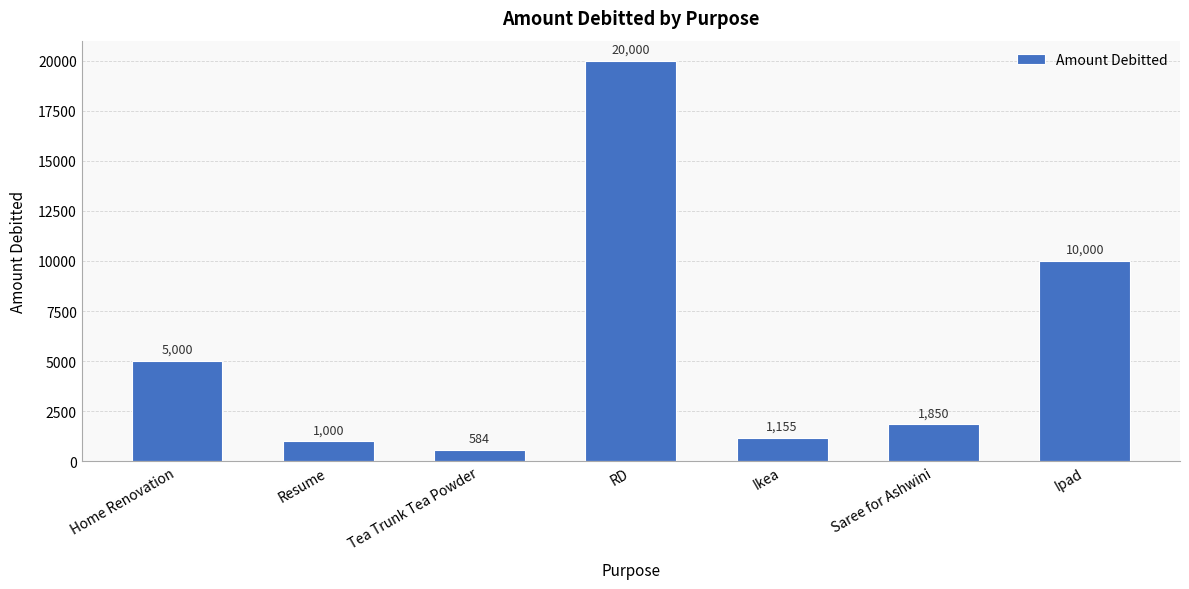

How many data points are less than 1850?

3